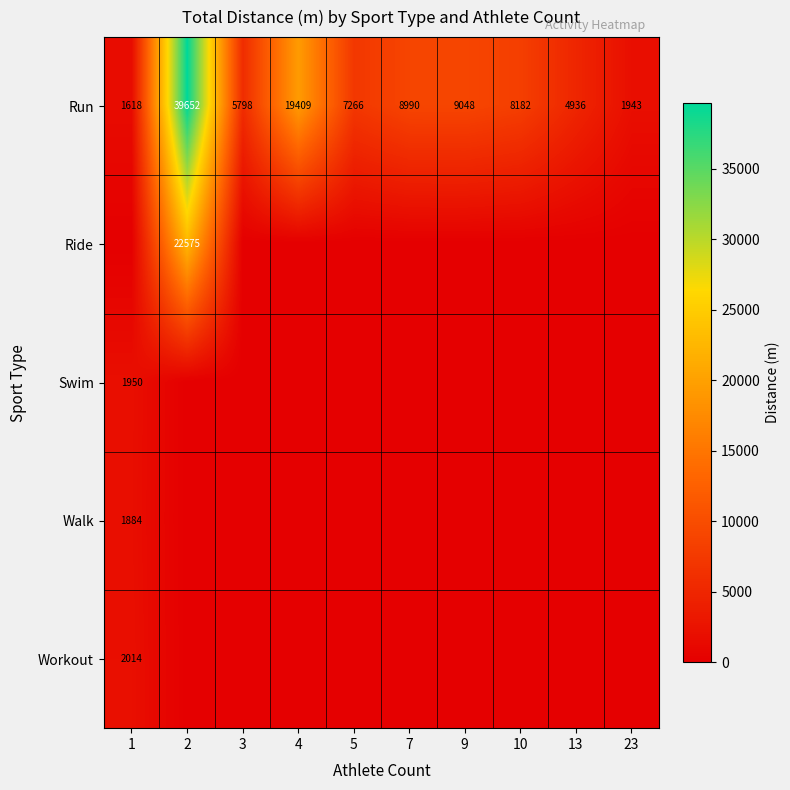

What is the approximate value of Run at 13?

4936